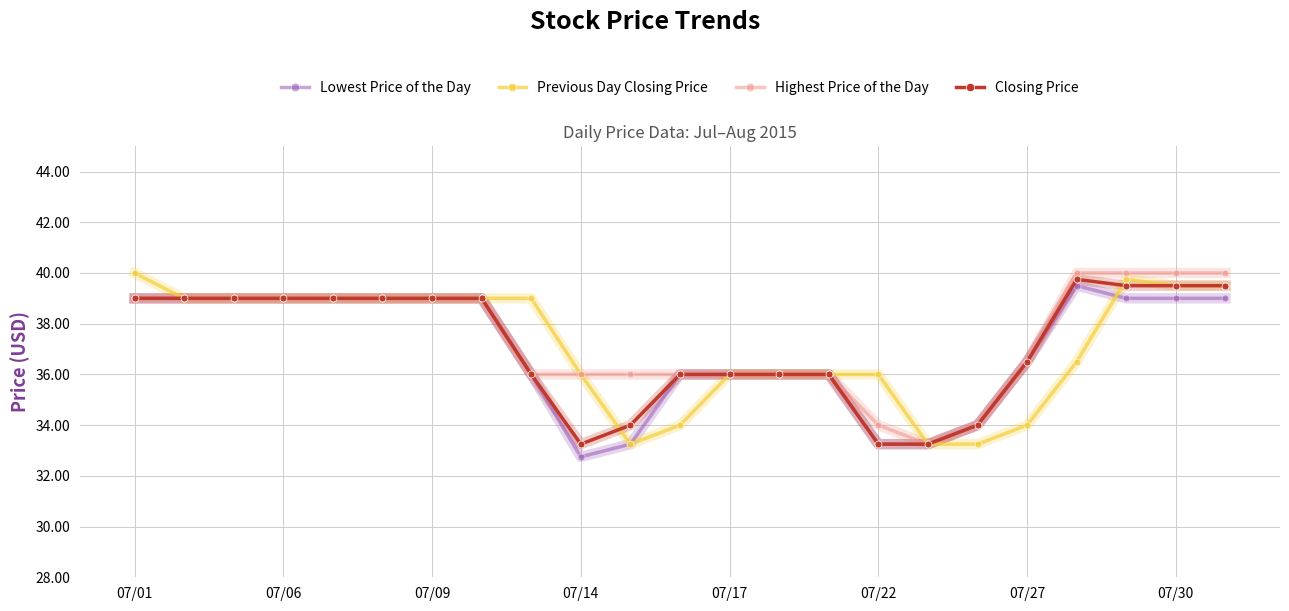

What is the value of the Highest Price of the Day point at the 5th from the left?

39.0